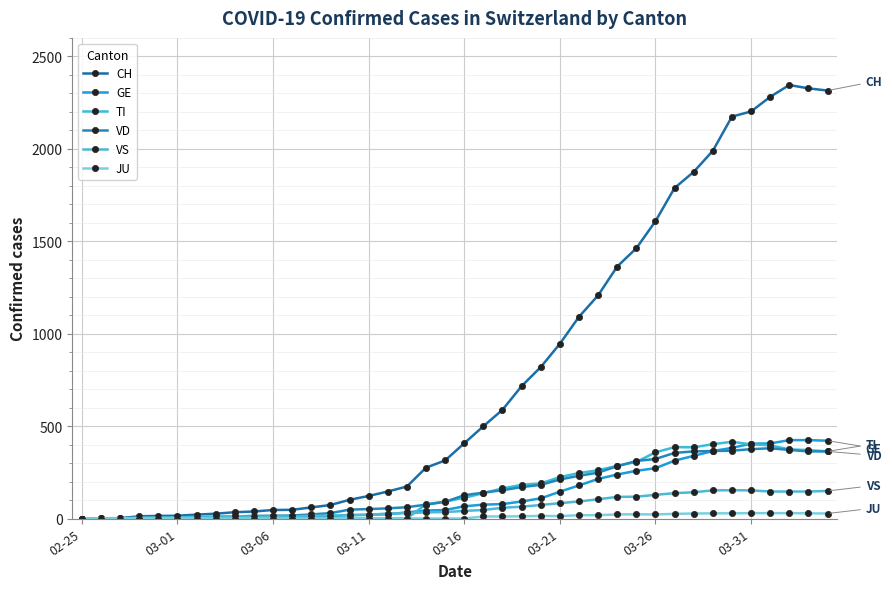

List the series in order of their peak value, lowest first.

JU, VS, VD, TI, GE, CH